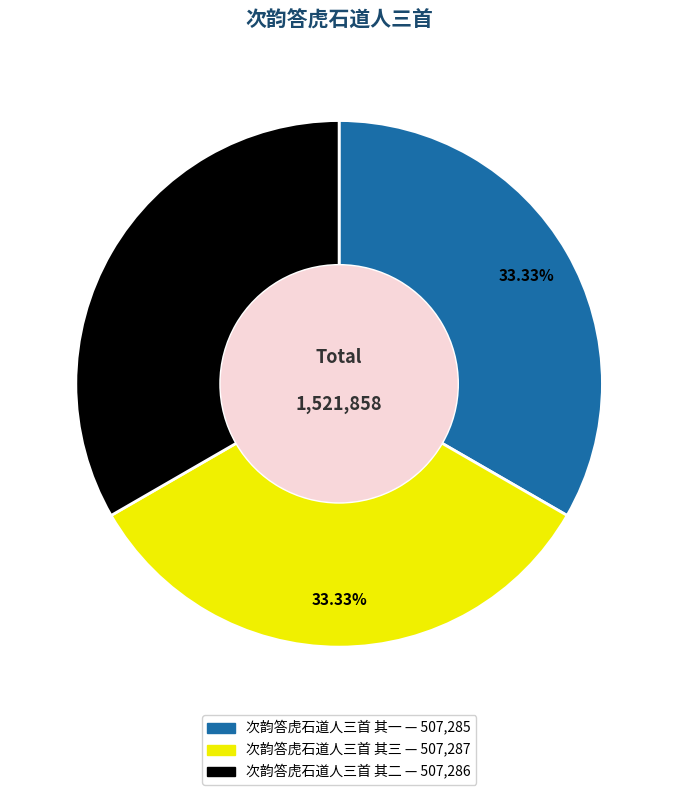

To the nearest percent, what is the combined percentage of 次韵答虎石道人三首 其三 and 次韵答虎石道人三首 其一?

67%